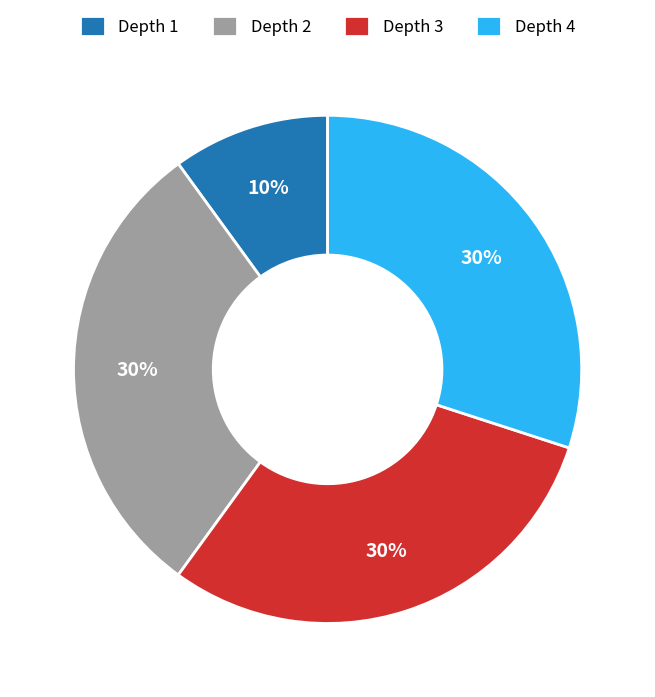

What is the smallest slice in the pie chart?

Depth 1